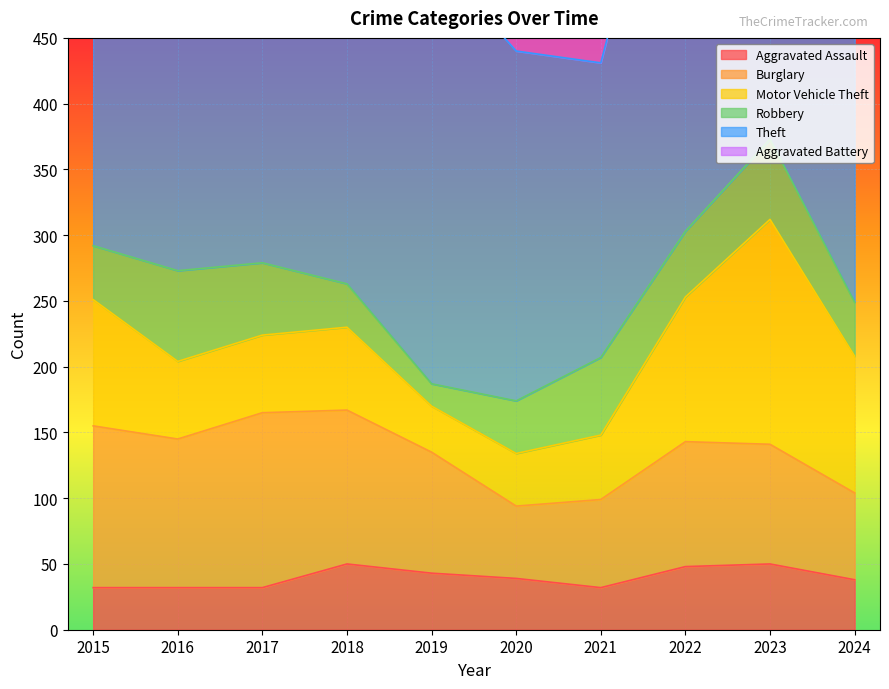

The Burglary series shows 58 at 2019. True or false?

False